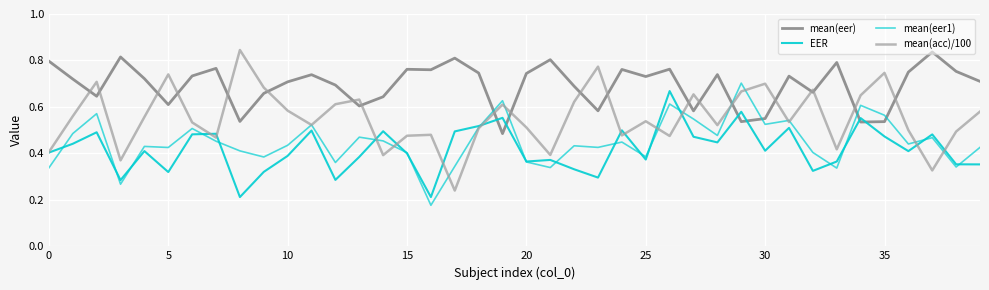

In mean(eer), how many points are higher than both neighbors (excluding endpoints)?

12